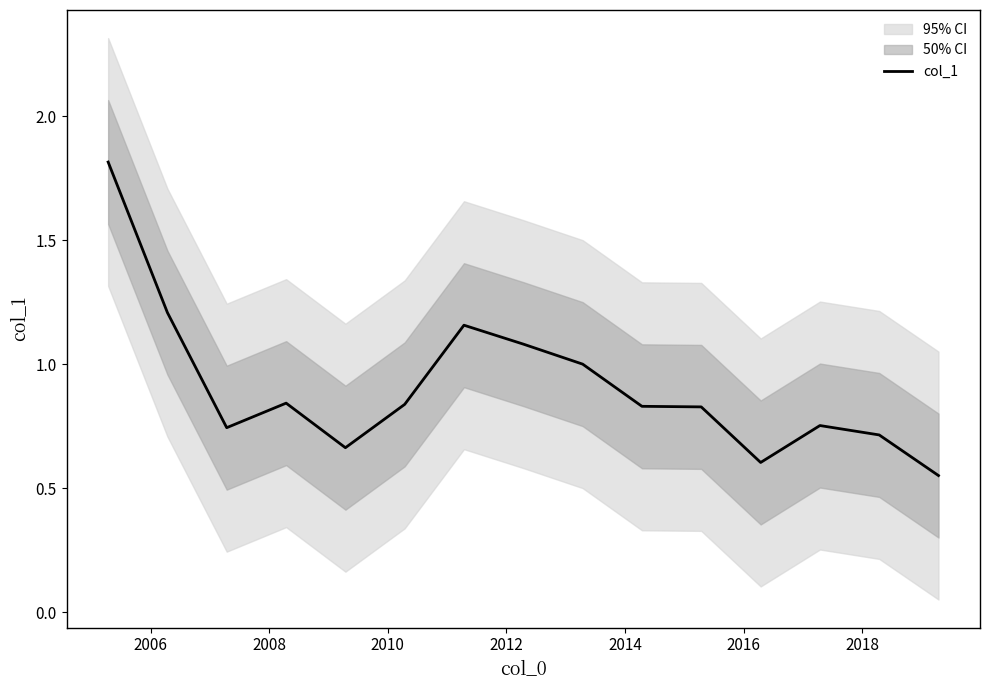

What is the smallest value displayed?

0.6